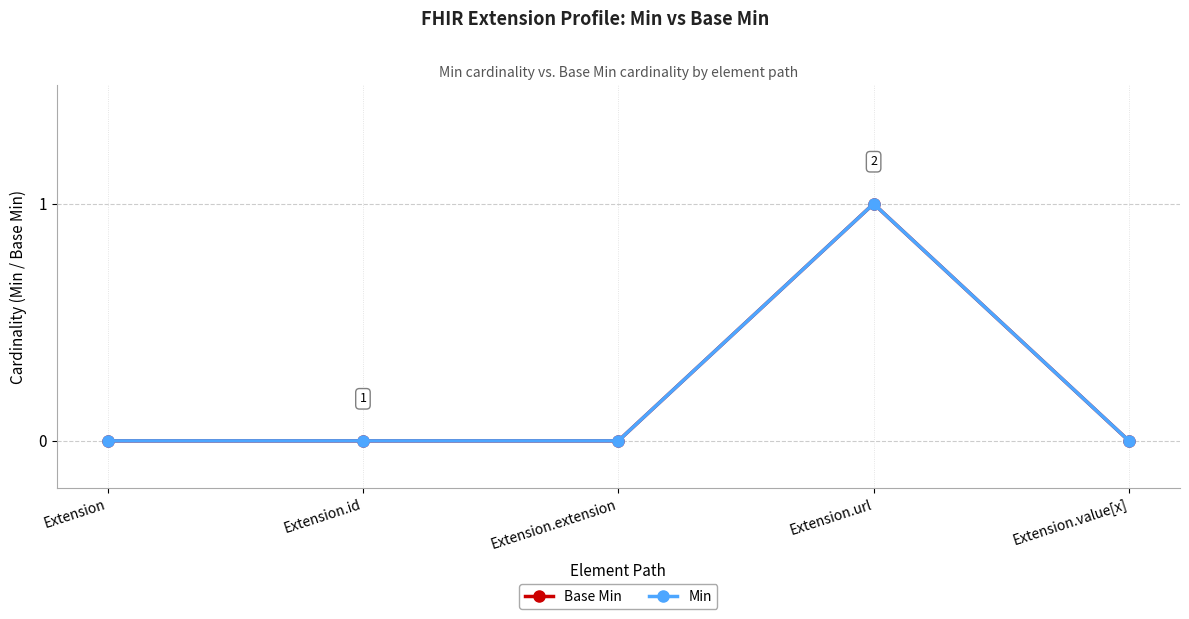

Which has a higher value, Extension or Extension.url?

Extension.url